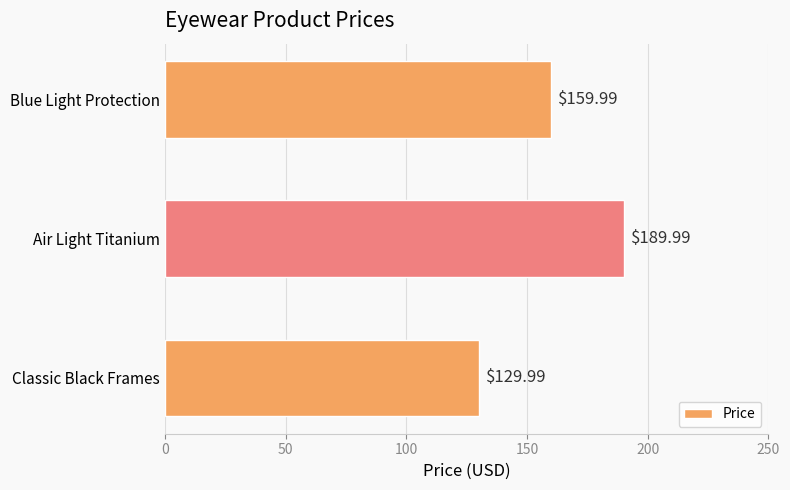

What is the difference between the values at Classic Black Frames and Blue Light Protection?

30.0